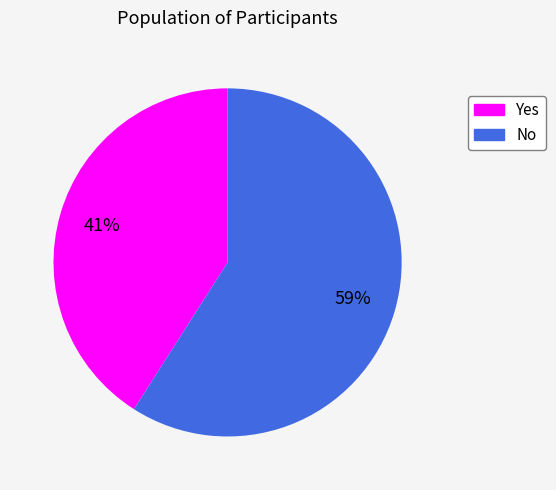

To the nearest percent, what is the difference between the largest and smallest slice percentages?

18%